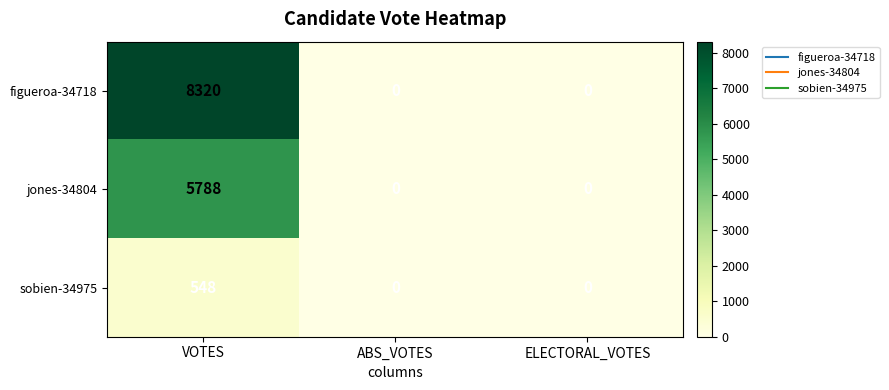

Which series changed the most between VOTES and ELECTORAL_VOTES?

figueroa-34718